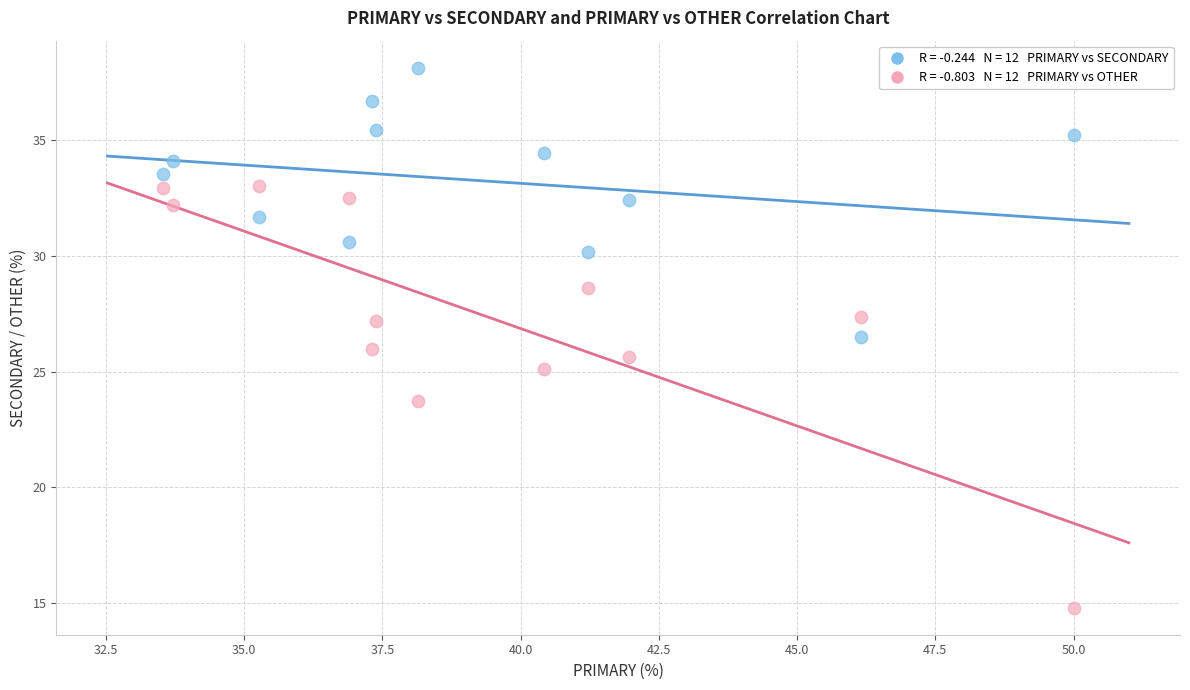

Across all data points, what is the range of Y values (max minus min)?

23.4